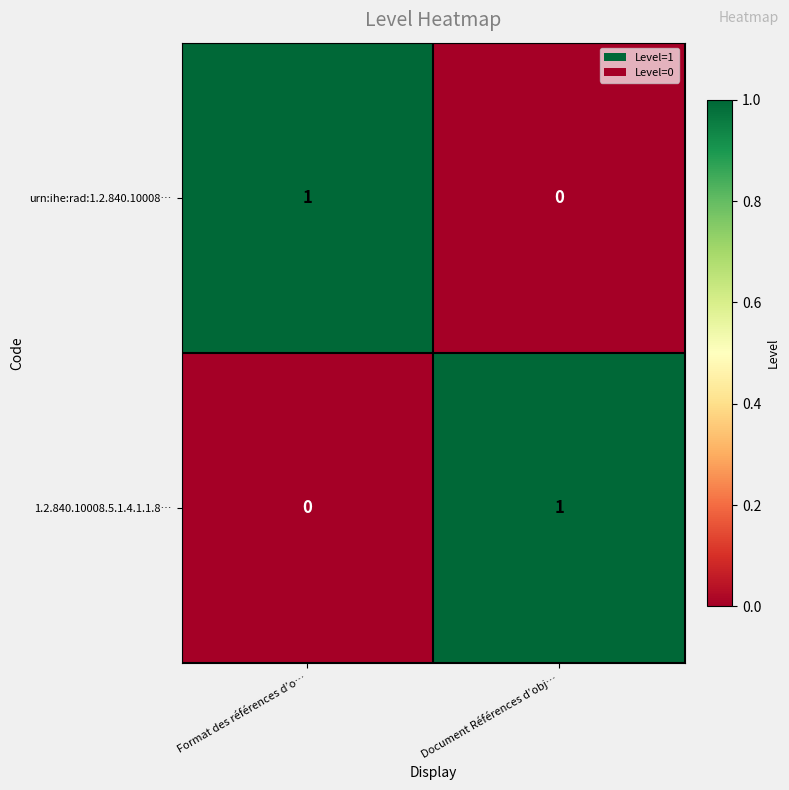

Is the value of 1.2.840.10008.5.1.4.1.1.8… at Document Références d’obj… greater than the value of urn:ihe:rad:1.2.840.10008… at Document Références d’obj…?

Yes